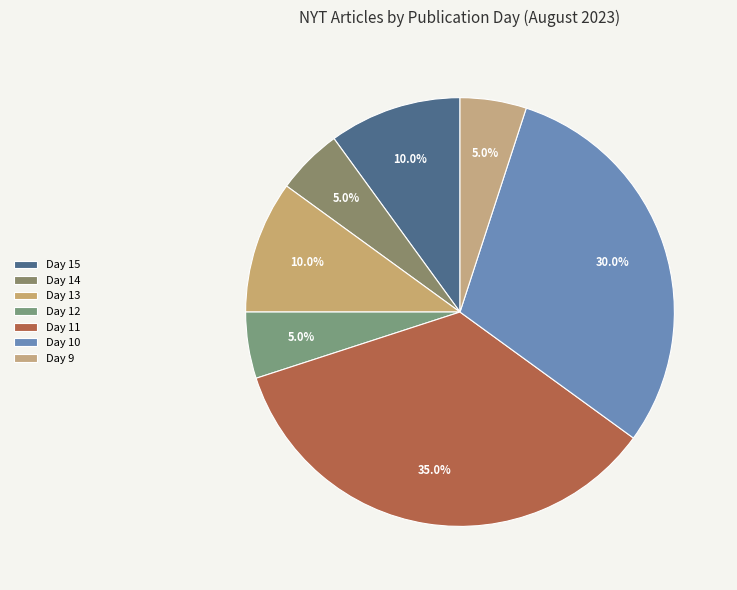

Does any single category account for the majority?

No